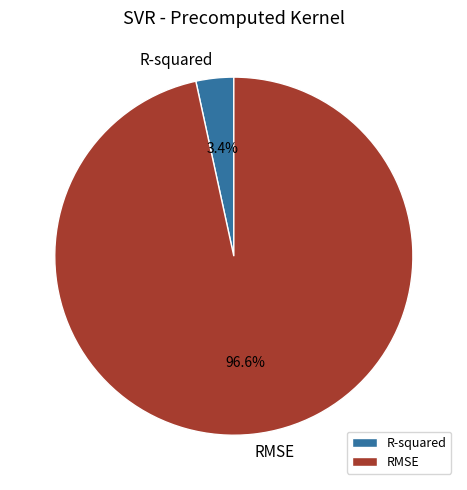

To the nearest percent, what is the difference between the RMSE and R-squared slice percentages?

93%